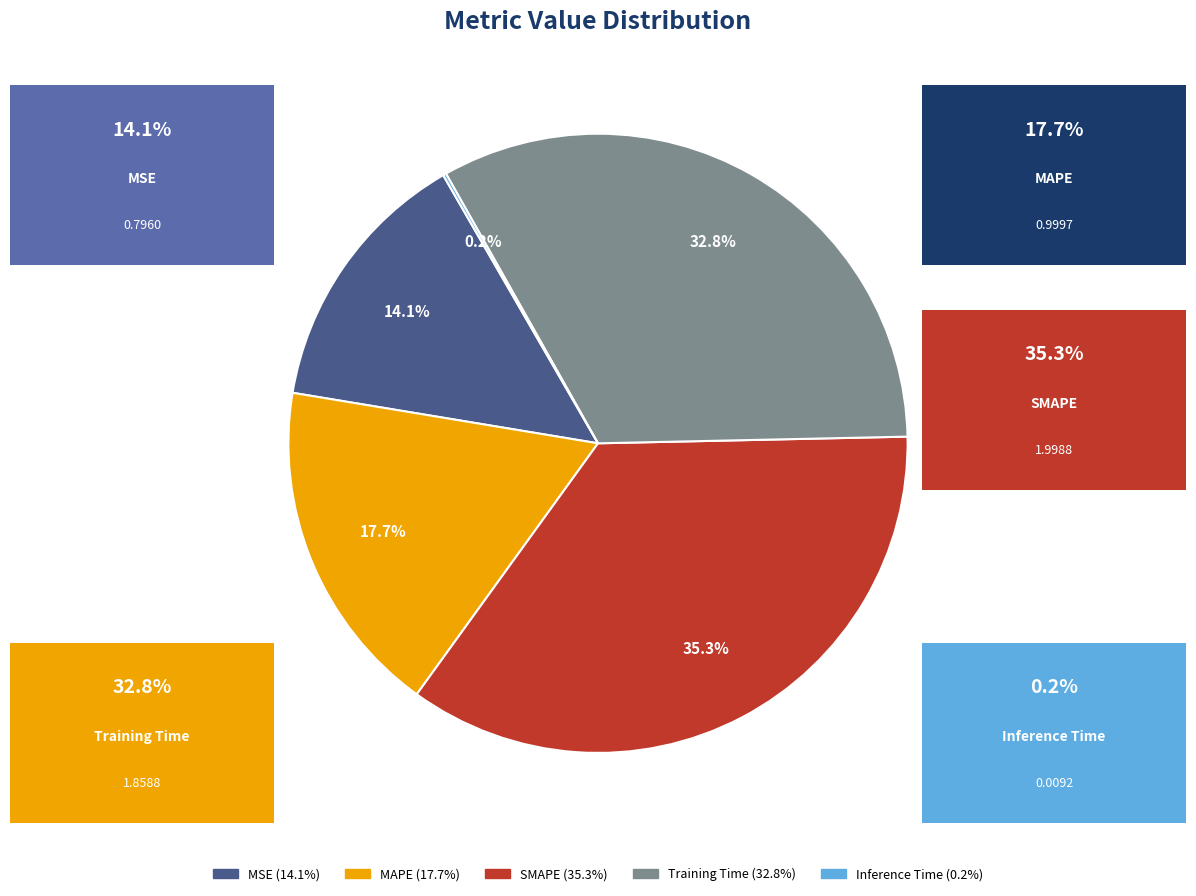

True or false: MAPE accounts for 3% of the total.

False